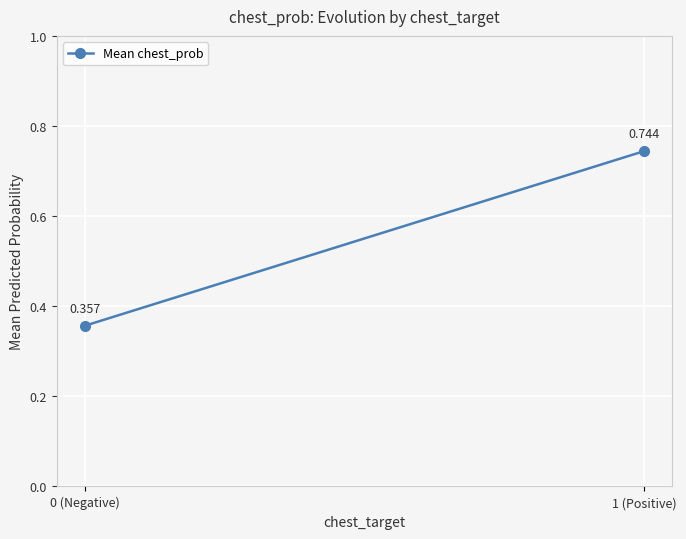

What is the change in value from 0 (Negative) to 1 (Positive)?

+0.4